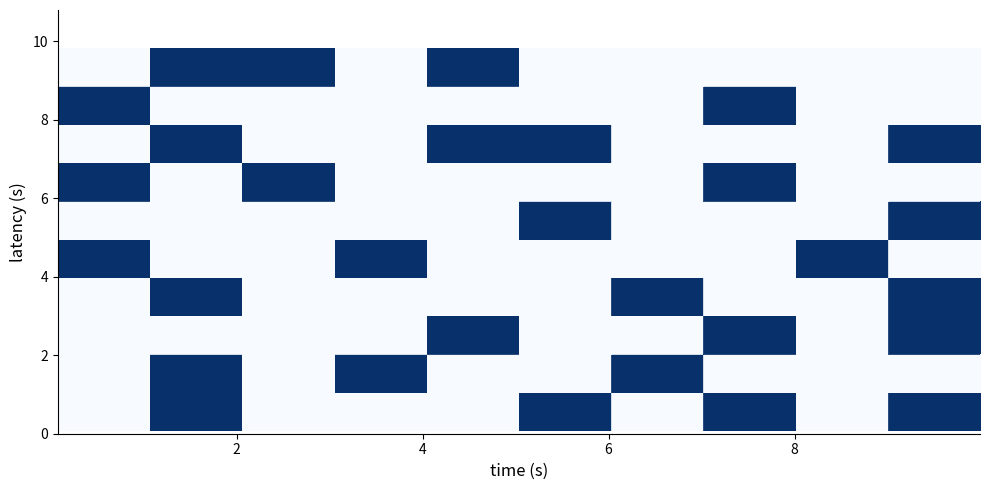

At how many categories does at least one series exceed 0?

10